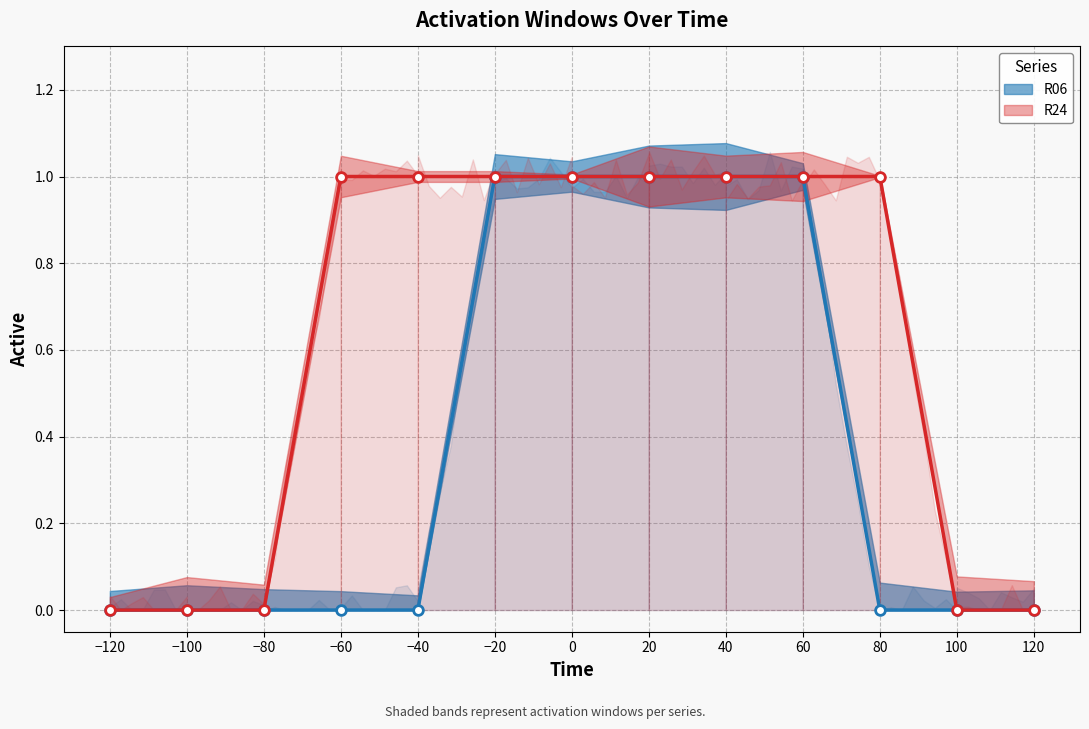

How many categories are shown in the chart?

13